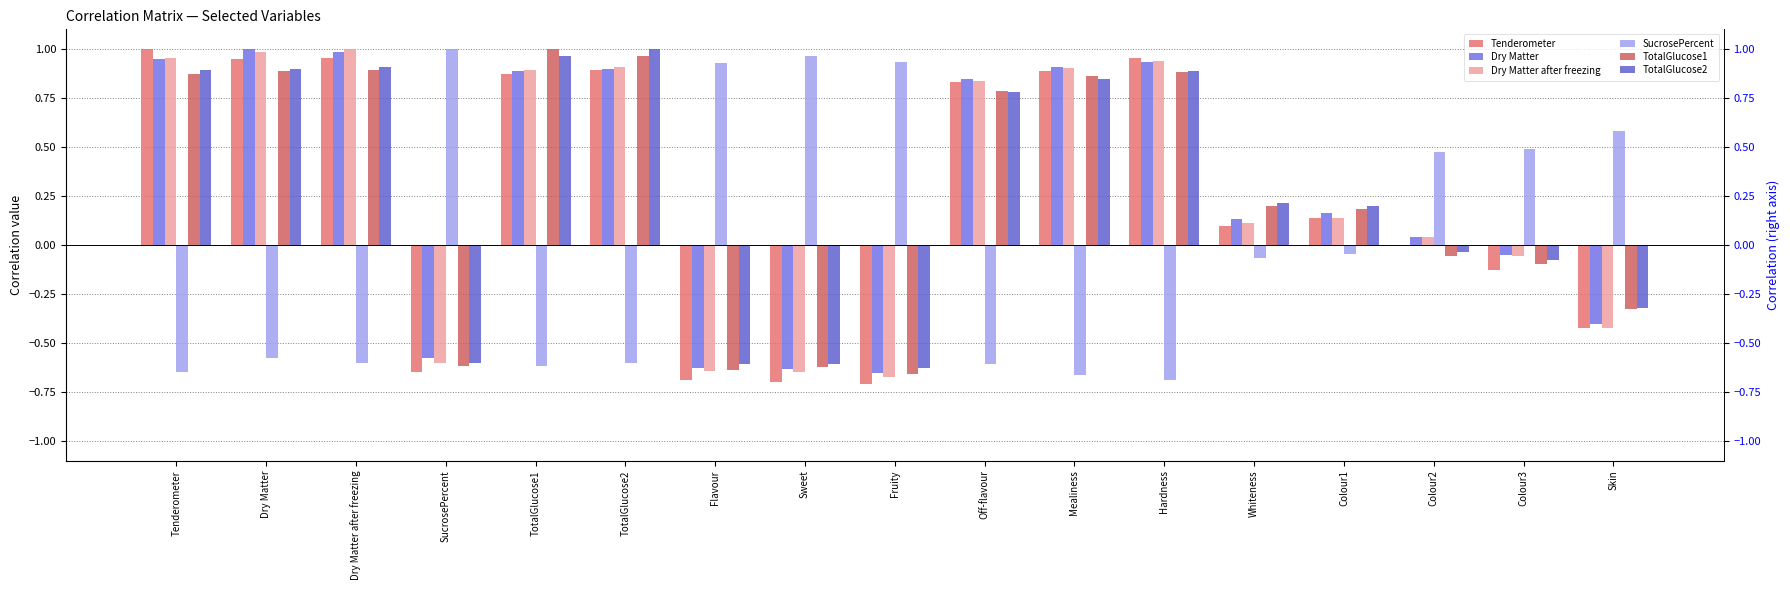

At how many categories does at least one series exceed 0?

17